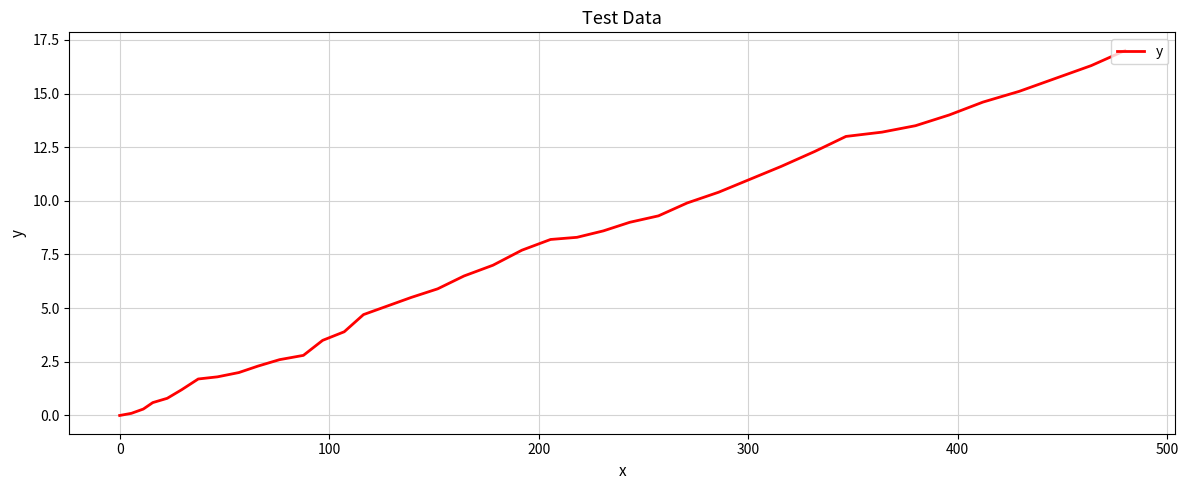

Does the chart have visible grid lines?

Yes